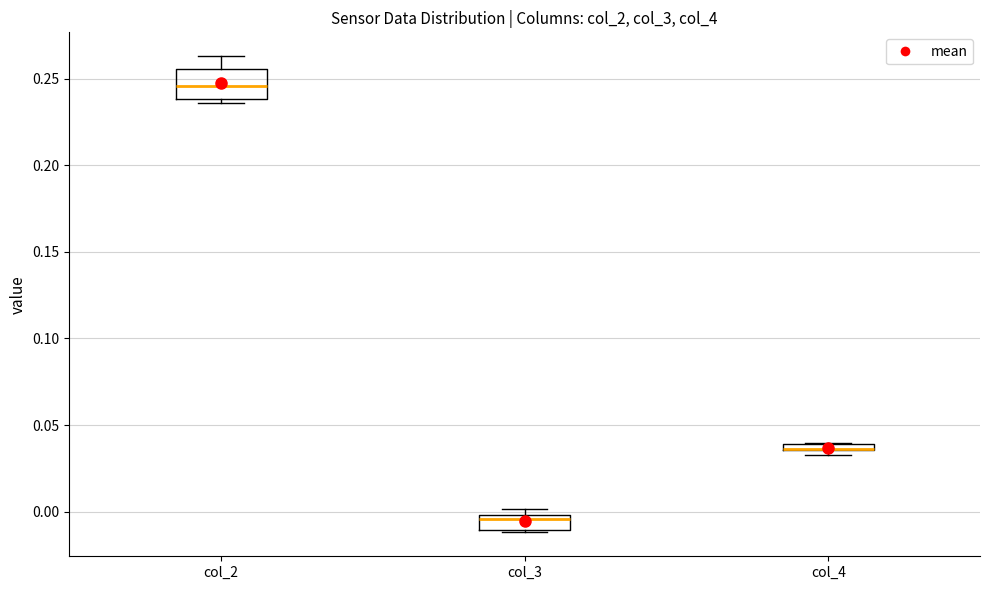

Where is the lower edge of the box for col_2 on the y-axis? The values are not printed on the chart, so give them approximately, as read against the axis.

0.240